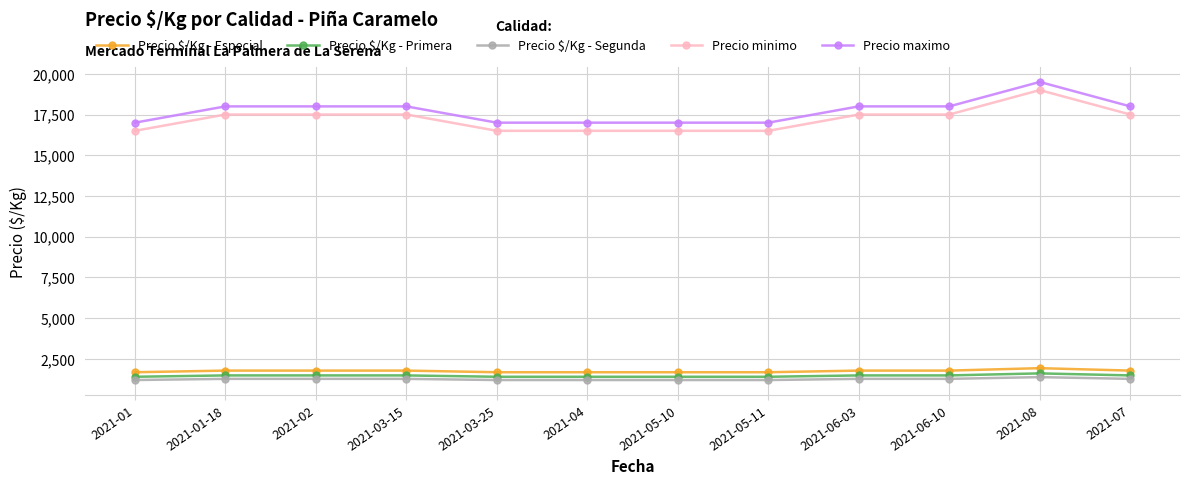

What is the average value of the Precio $/Kg - Primera series?

1455